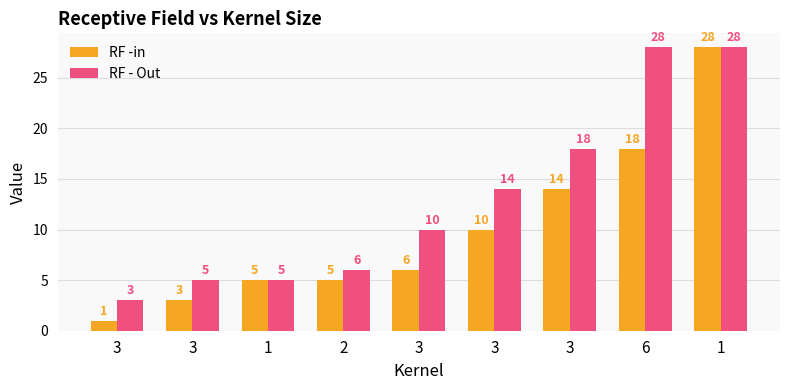

Which category has the lowest value in the RF -in series?

3